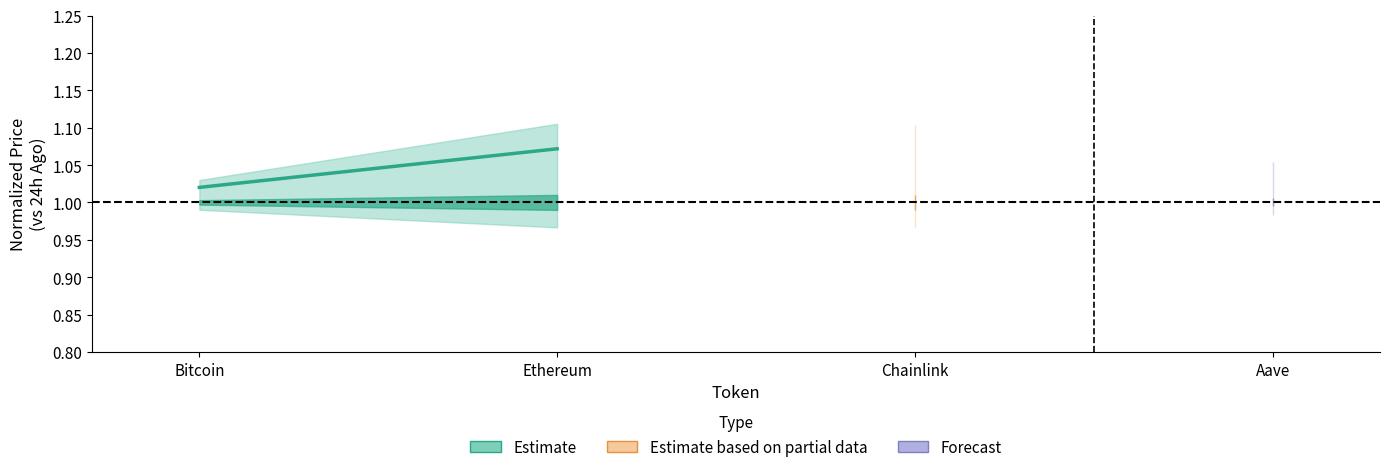

Which has a higher value, Bitcoin or Ethereum?

Ethereum